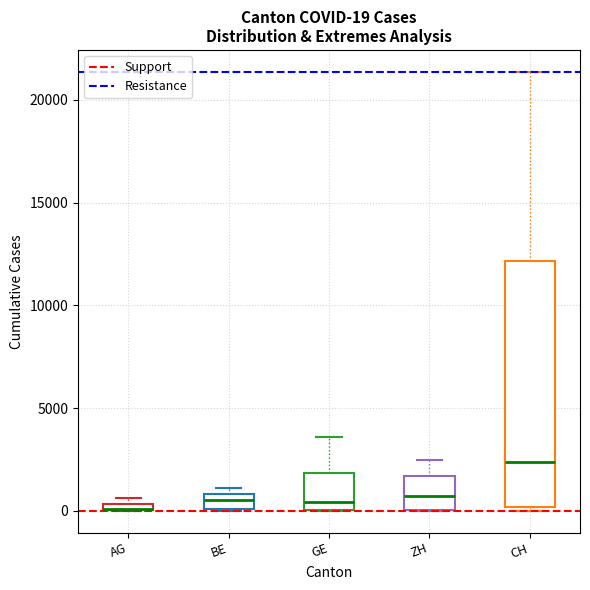

Which box is the tallest, from its lower edge to its upper edge?

CH